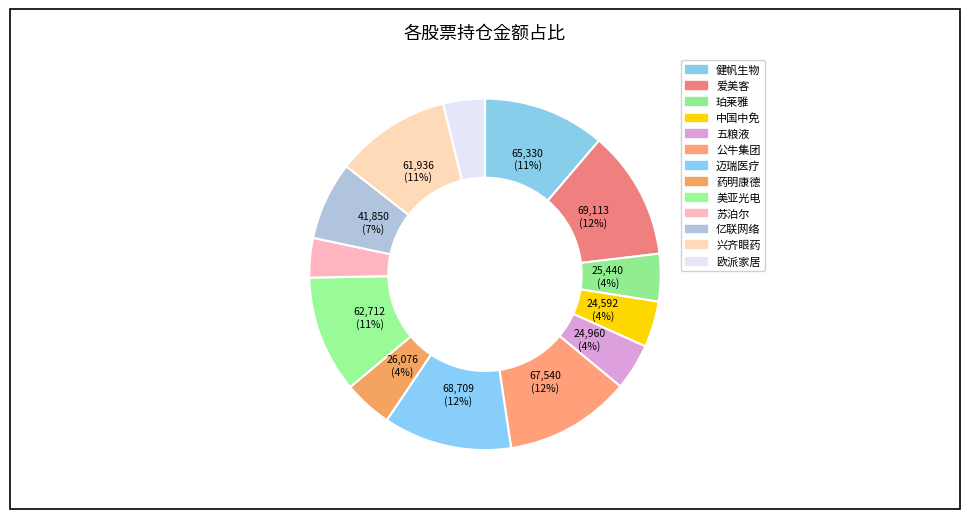

Approximately how many times larger is the value at 苏泊尔 compared to 欧派家居?

0.9